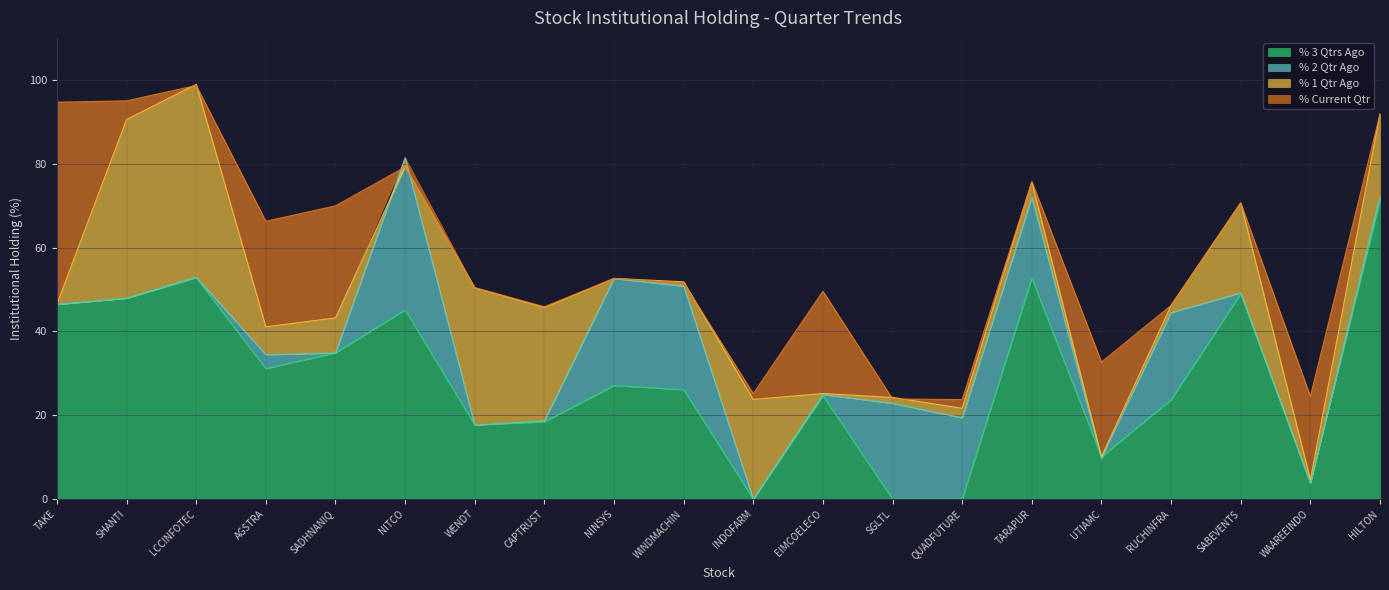

How many data points does each series have?

20